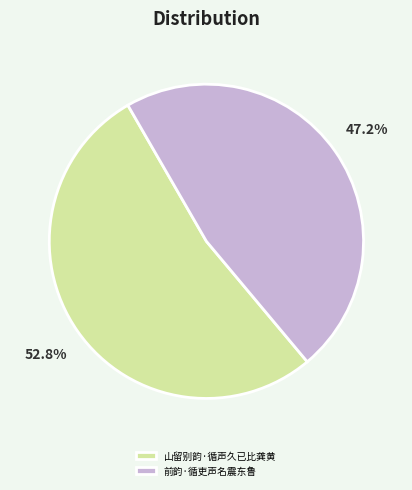

Count the number of slices in the pie.

2